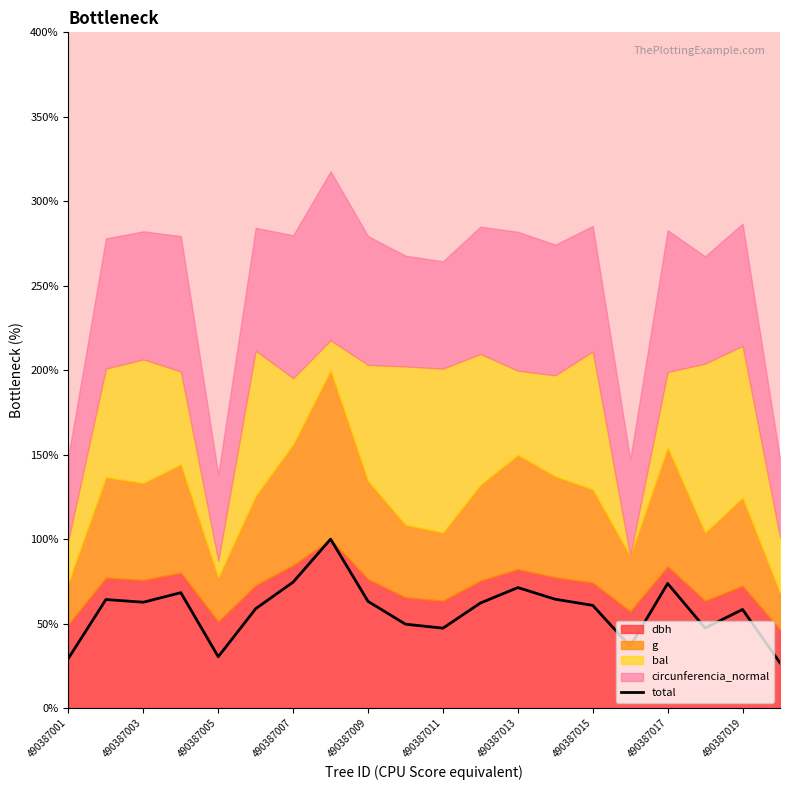

How many data points does each series have?

20